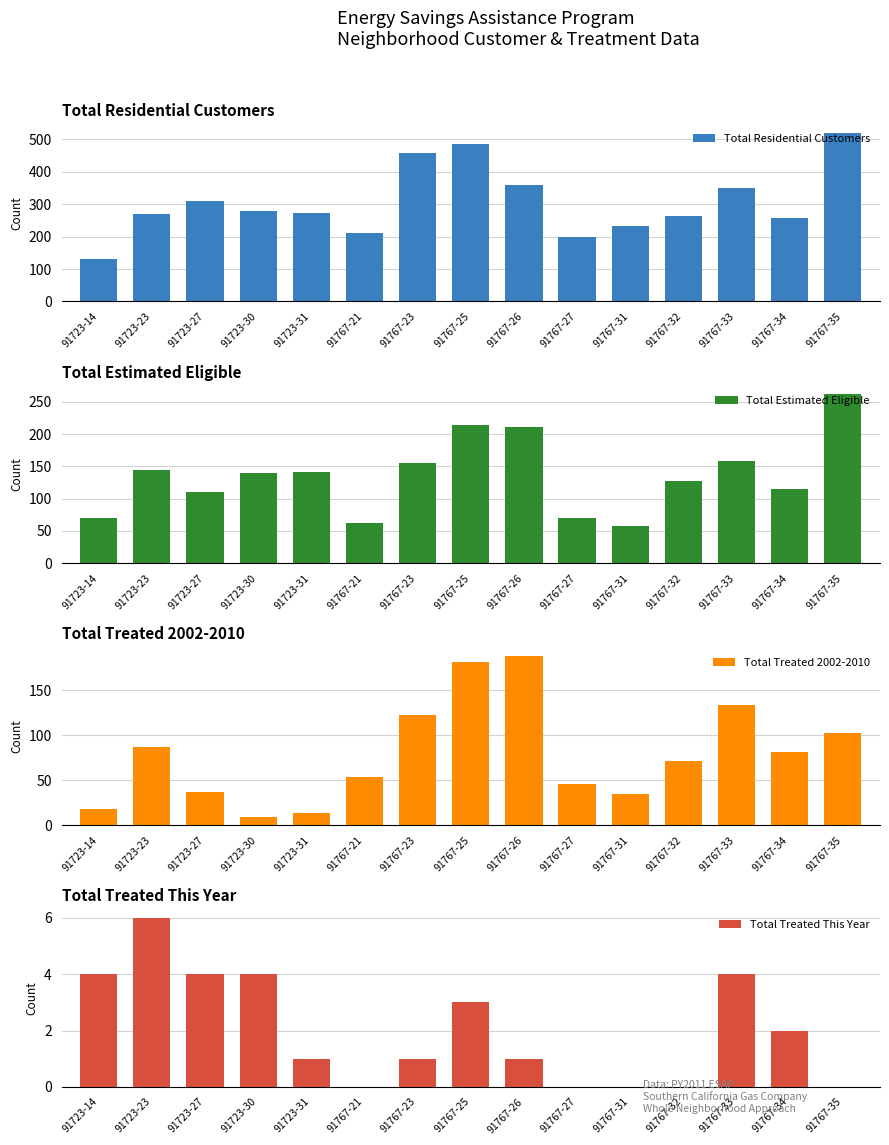

What is the difference between the highest and lowest values at 91723-14?

126.0